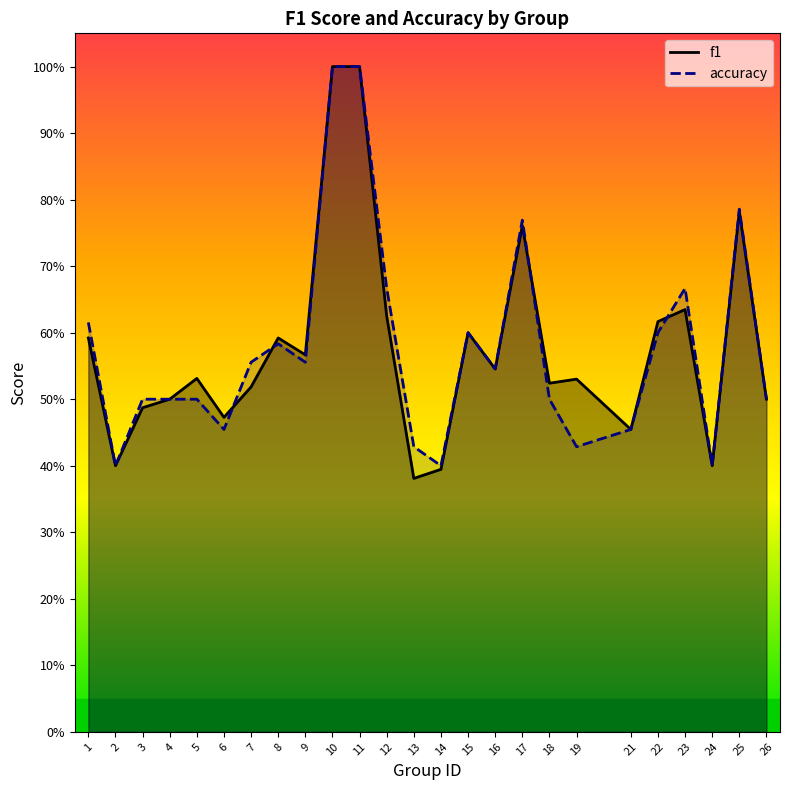

Rank the categories by f1 value from lowest to highest.

13, 14, 2, 24, 21, 6, 3, 4, 26, 7, 18, 19, 5, 16, 9, 1, 8, 15, 22, 12, 23, 17, 25, 10, 11